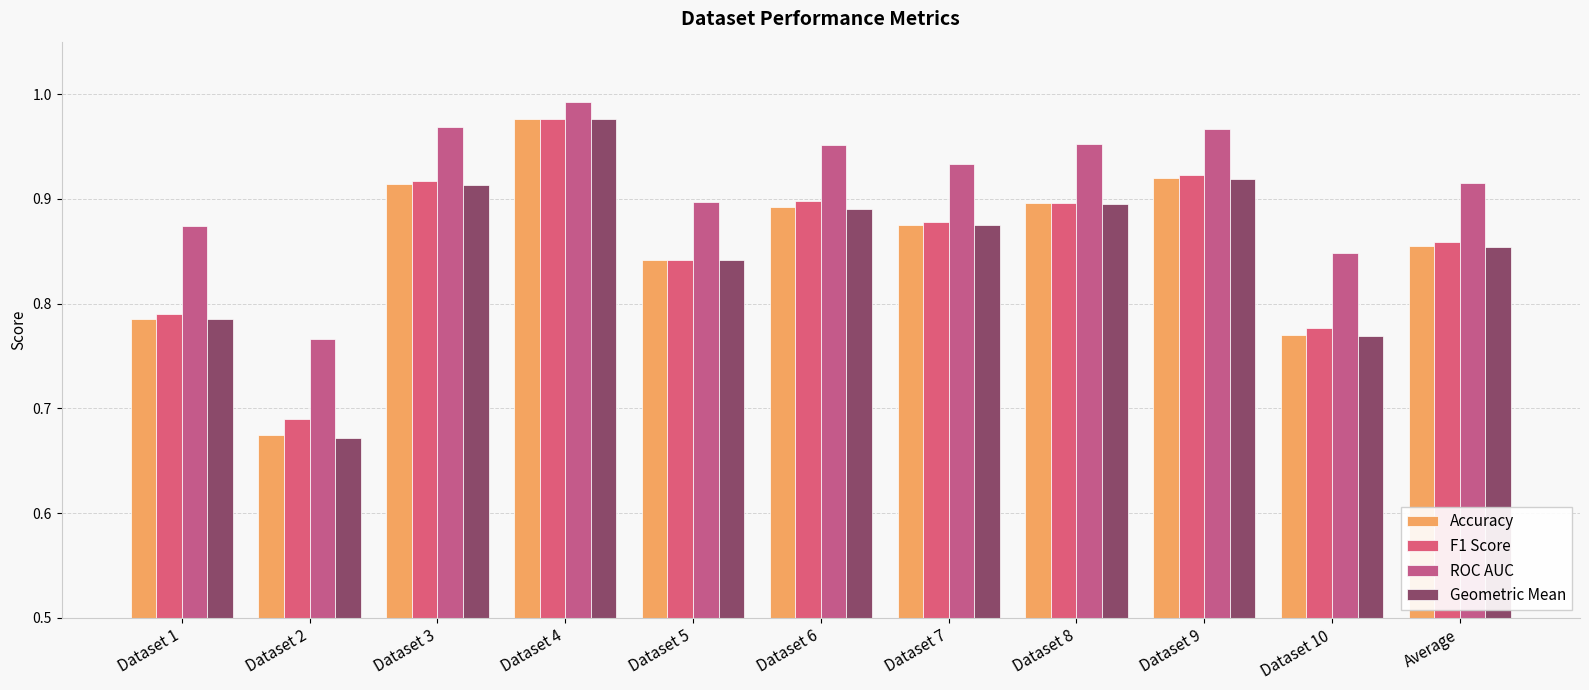

What position from the left is Dataset 3?

3